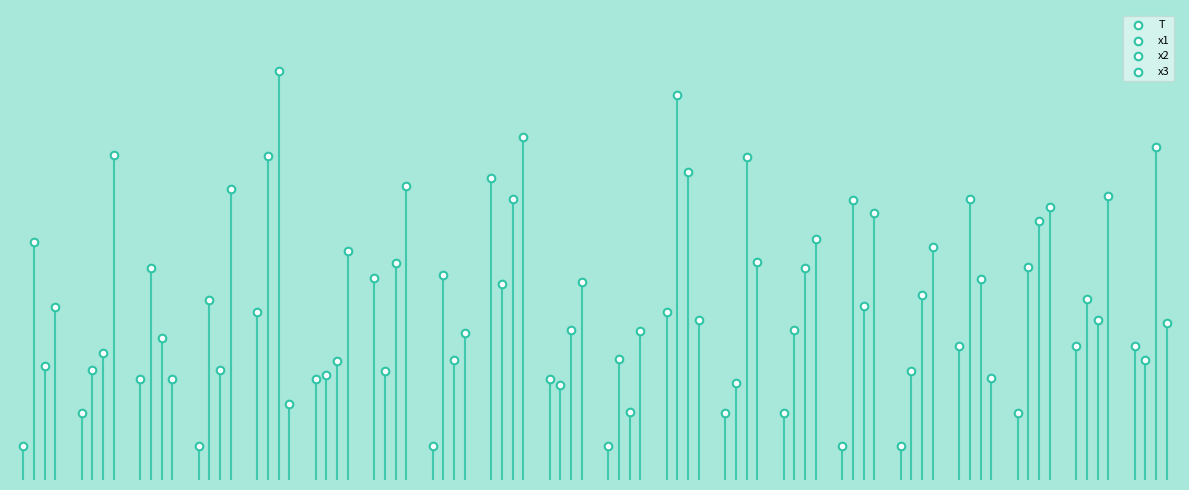

Which series contains the highest Y value?

x2